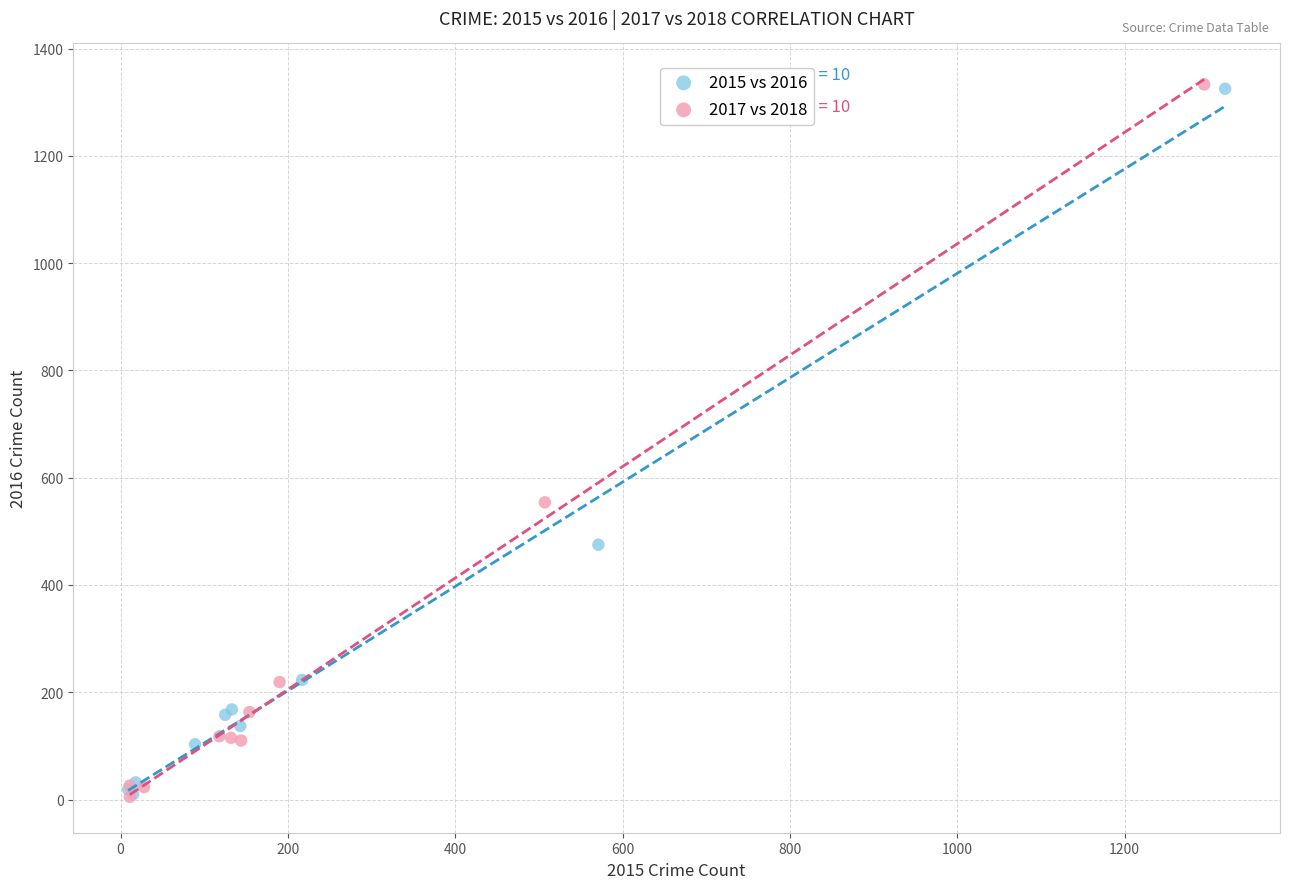

Which series has the largest Y range (max minus min)?

2017 vs 2018